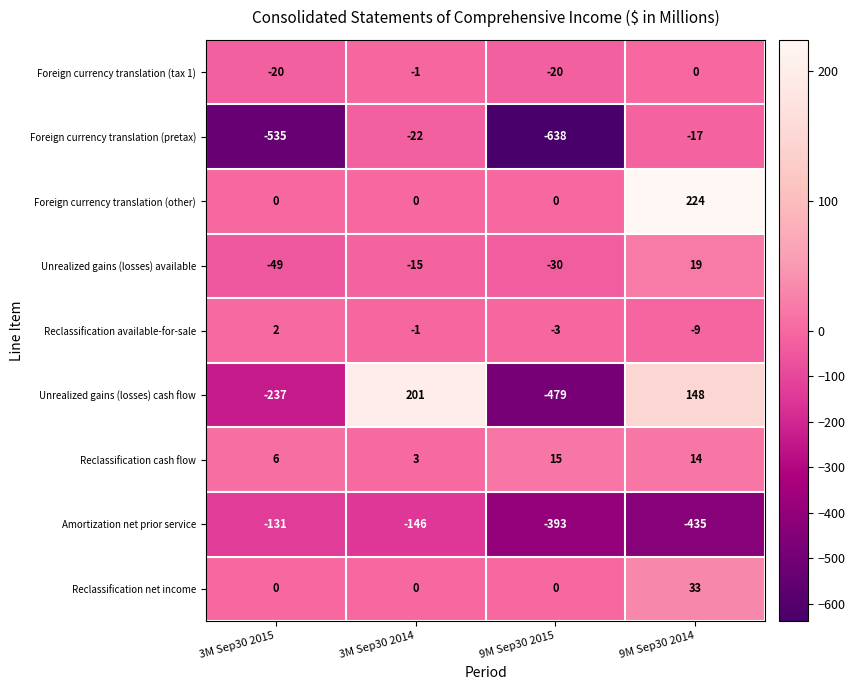

List the series in order of their peak value, highest first.

Foreign currency translation (other), Unrealized gains (losses) cash flow, Reclassification net income, Unrealized gains (losses) available, Reclassification cash flow, Reclassification available-for-sale, Foreign currency translation (tax 1), Foreign currency translation (pretax), Amortization net prior service